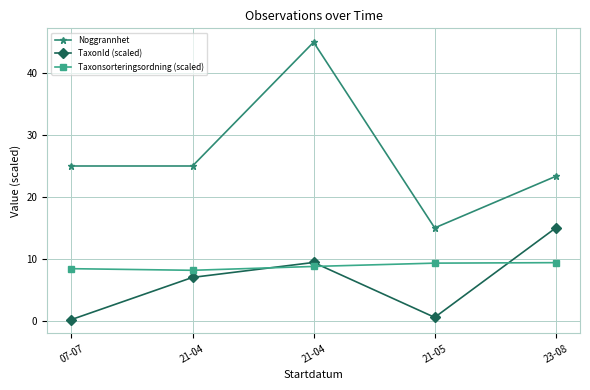

The value of Taxonsorteringsordning (scaled) at 23-08 is 9.4. True or false?

True